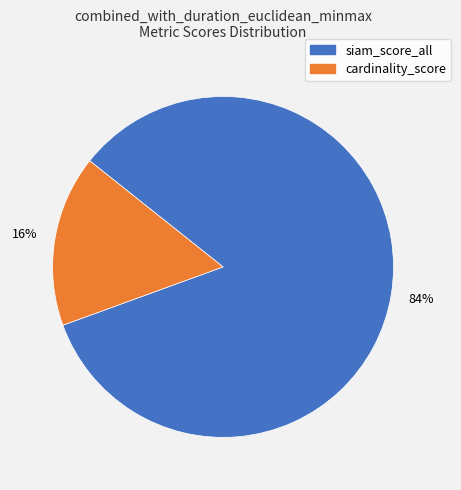

How many segments does this pie chart have?

2